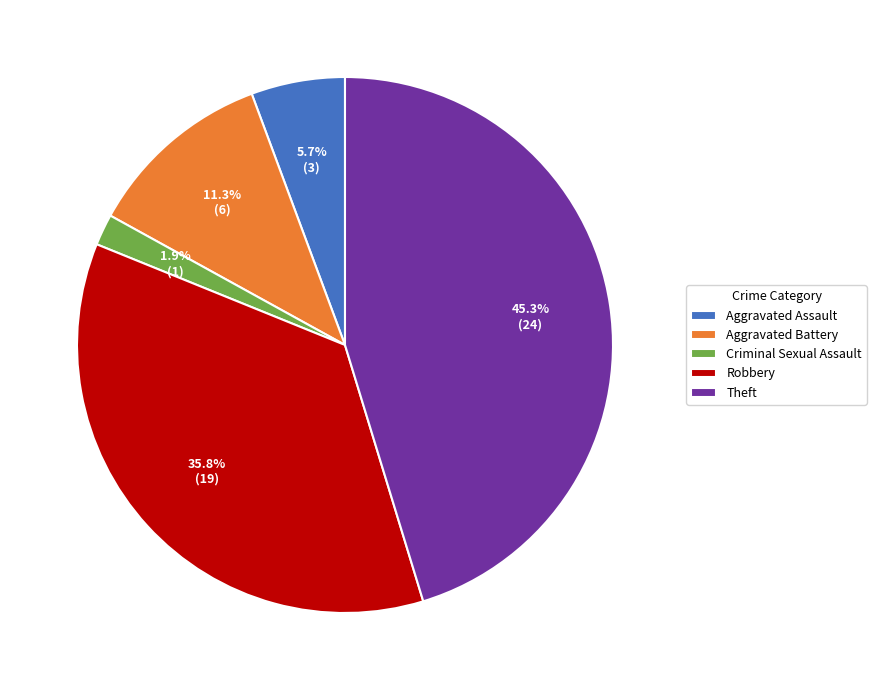

Is the sum of Aggravated Assault and Theft greater than half?

Yes